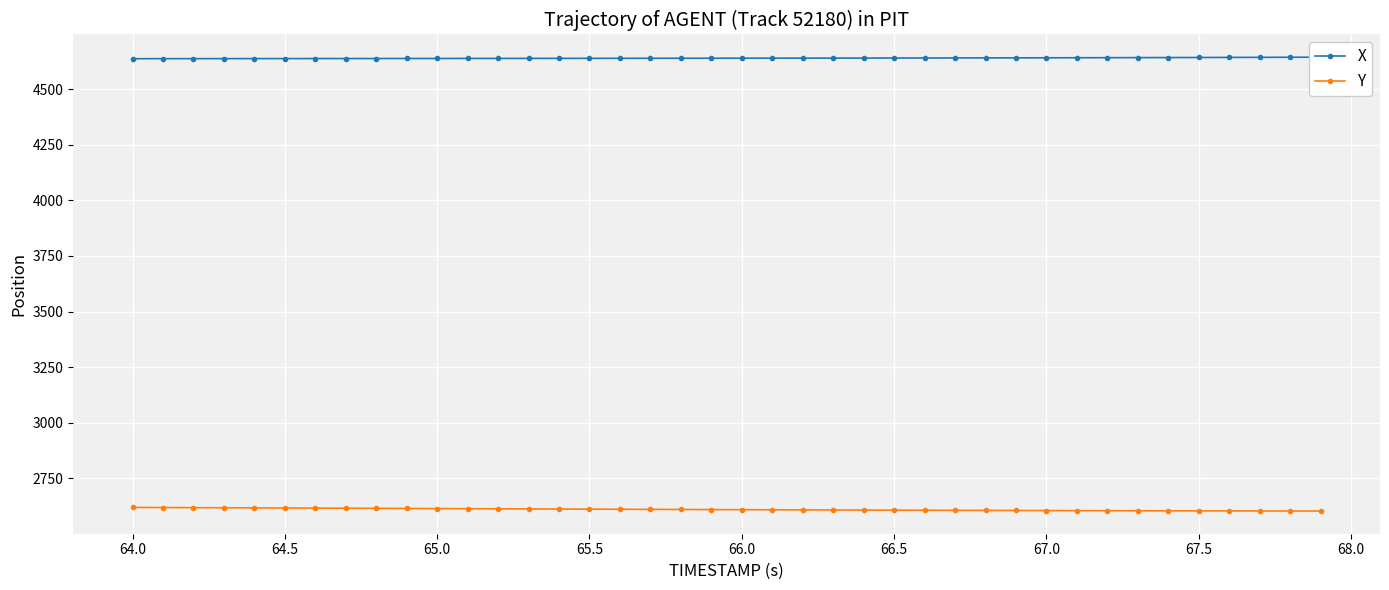

The value of Y at 64.0 is 3471.8. True or false?

False